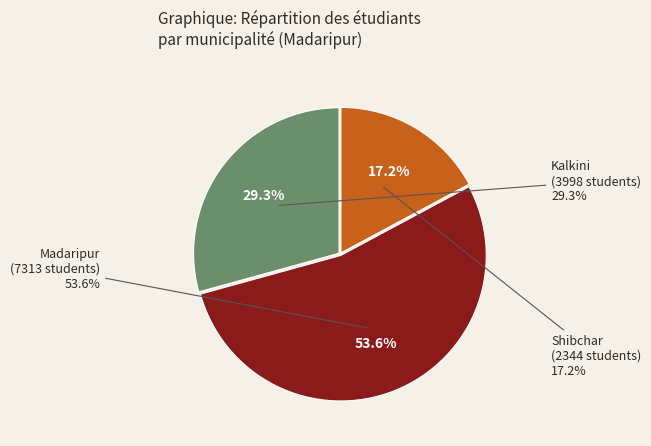

To the nearest percent, what portion does Madaripur
7313 represent?

54%